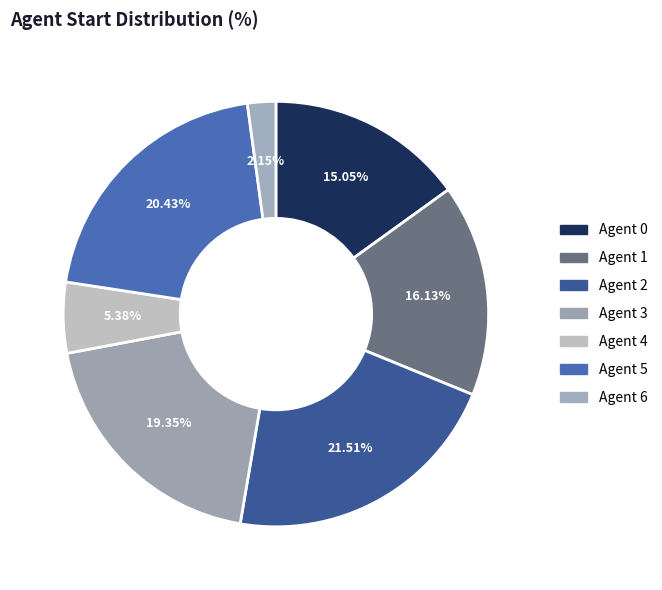

What percentage is the Agent 5 slice, to the nearest percent?

20%